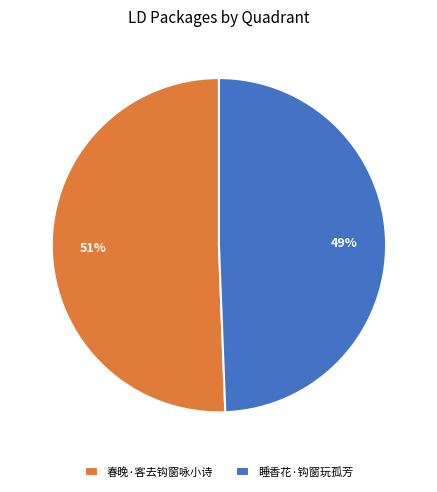

Is it true that 春晚·客去钩窗咏小诗 is 37% of the pie?

False